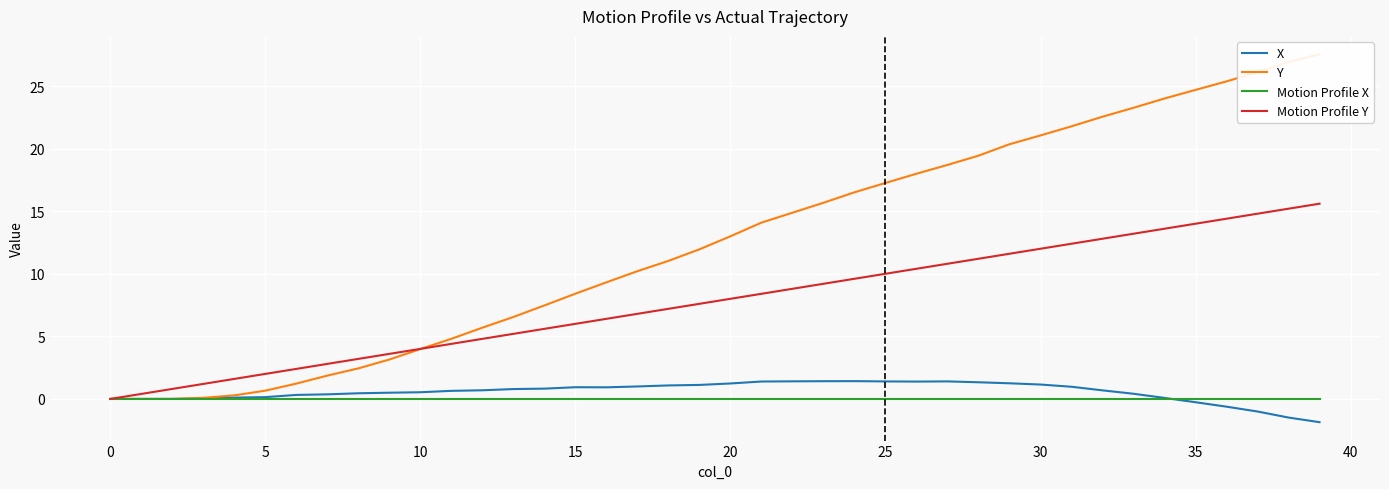

What are all the series names shown in the legend?

X, Y, Motion Profile X, Motion Profile Y